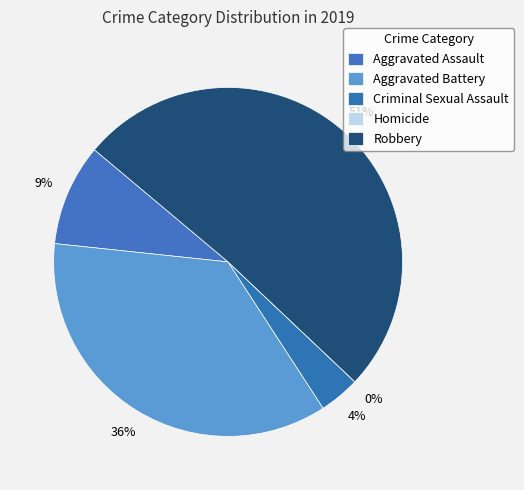

Approximately how many times larger is the value at Aggravated Battery compared to Aggravated Assault?

3.8